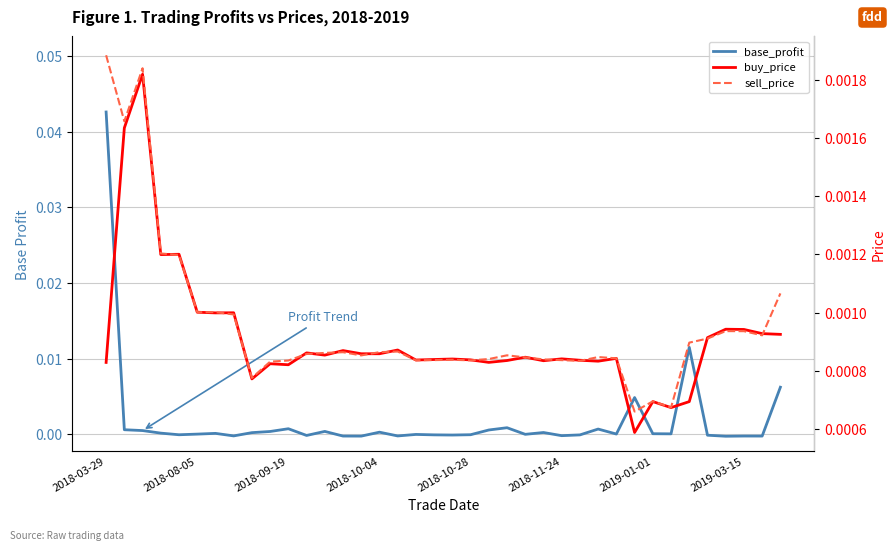

Which has a higher value, 32 or 13?

32